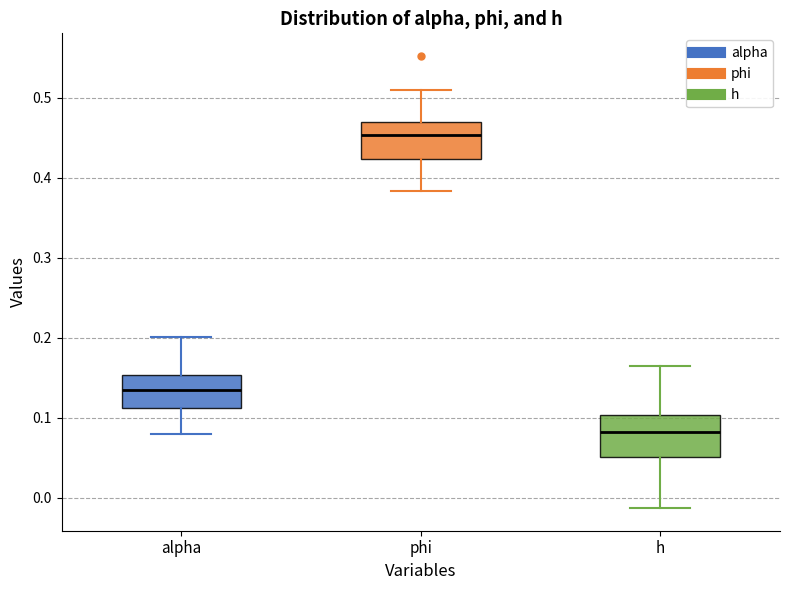

Reading left to right, transcribe this box plot: for each box, give where its median line is, the range the box spans, and where its two whiskers end, as read against the y-axis. The values are not printed on the chart, so give them approximately, as read against the axis.

alpha: median 0.14, box 0.11 to 0.15, whiskers 0.08 to 0.20
phi: median 0.45, box 0.42 to 0.47, whiskers 0.38 to 0.51
h: median 0.08, box 0.05 to 0.10, whiskers -0.01 to 0.16